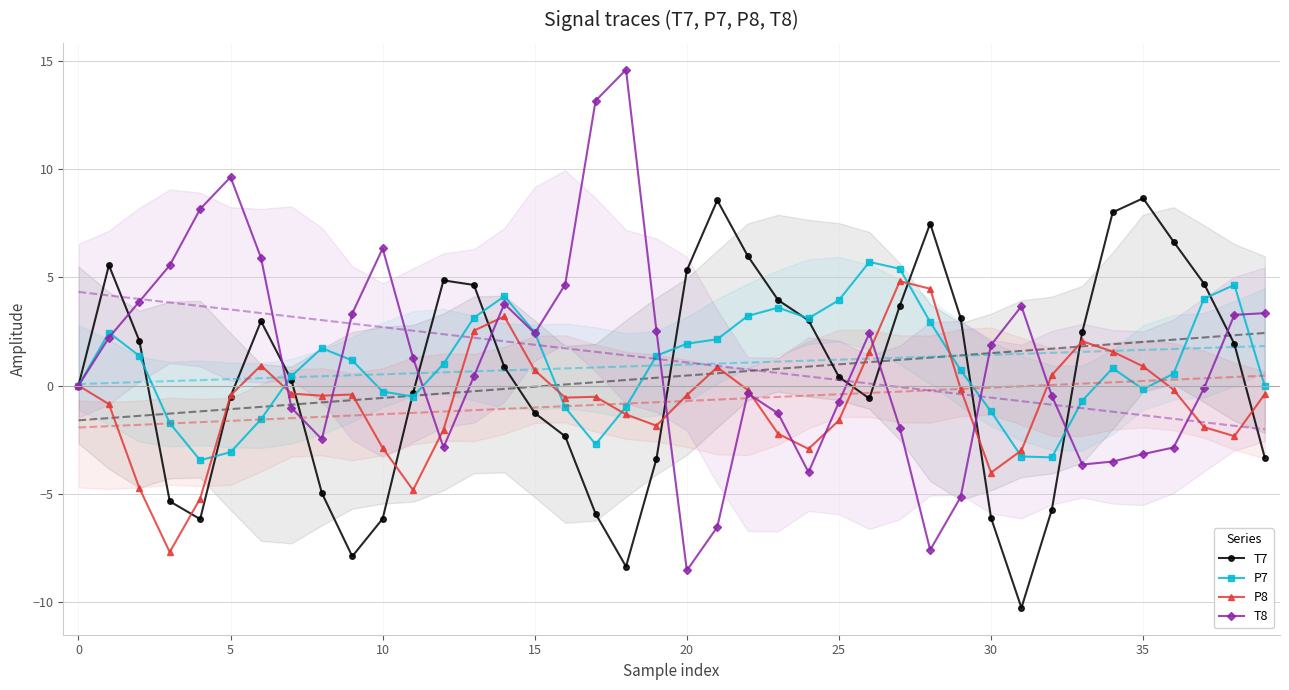

True or false: P7 and T7 intersect in this chart.

True